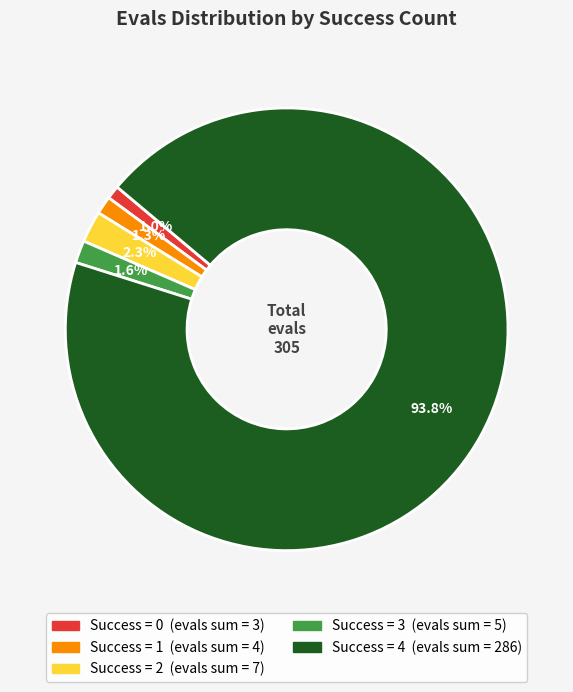

To the nearest percent, what is the average slice percentage?

20%